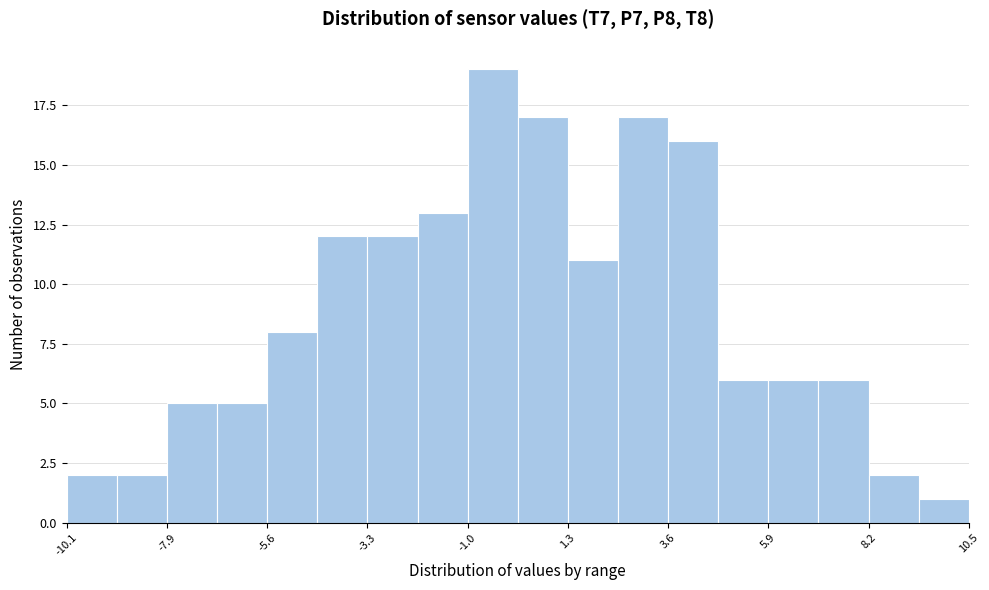

Around what value on the x-axis is the tallest bar? Give the approximate position of its centre, as read against the axis.

-0.5